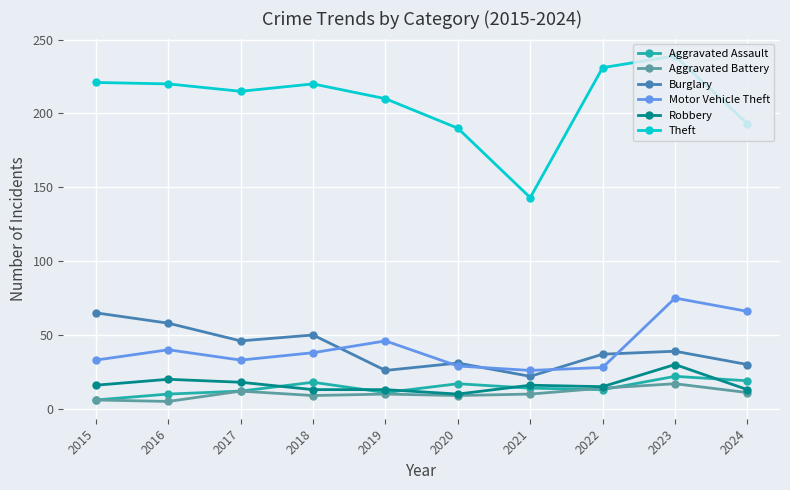

What is the spread (max minus min) of values at 2024?

182